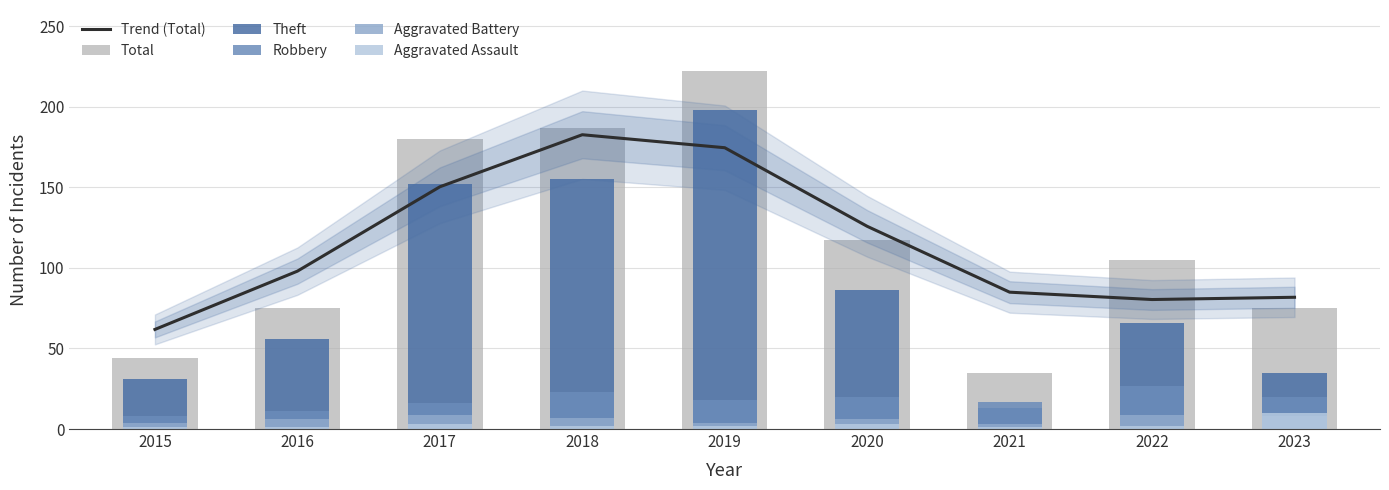

Reading left to right, list all the values displayed in this chart.

Trend (Total): 2015=61.8	2016=98.0	2017=150.3	2018=182.6	2019=174.5	2020=125.8	2021=84.9	2022=80.4	2023=81.8
Total: 2015=44.0	2016=75.0	2017=180.0	2018=187.0	2019=222.0	2020=117.0	2021=35.0	2022=105.0	2023=75.0
Theft: 2015=31.0	2016=56.0	2017=152.0	2018=155.0	2019=198.0	2020=86.0	2021=13.0	2022=66.0	2023=35.0
Robbery: 2015=8.0	2016=11.0	2017=16.0	2018=23.0	2019=18.0	2020=20.0	2021=17.0	2022=27.0	2023=20.0
Aggravated Battery: 2015=4.0	2016=6.0	2017=9.0	2018=7.0	2019=4.0	2020=6.0	2021=3.0	2022=9.0	2023=8.0
Aggravated Assault: 2015=1.0	2016=1.0	2017=3.0	2018=2.0	2019=2.0	2020=3.0	2021=1.0	2022=2.0	2023=10.0